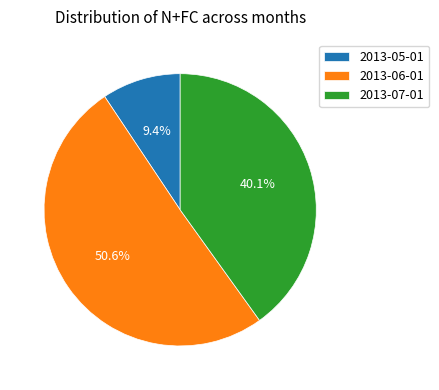

How many slices are in this pie chart?

3